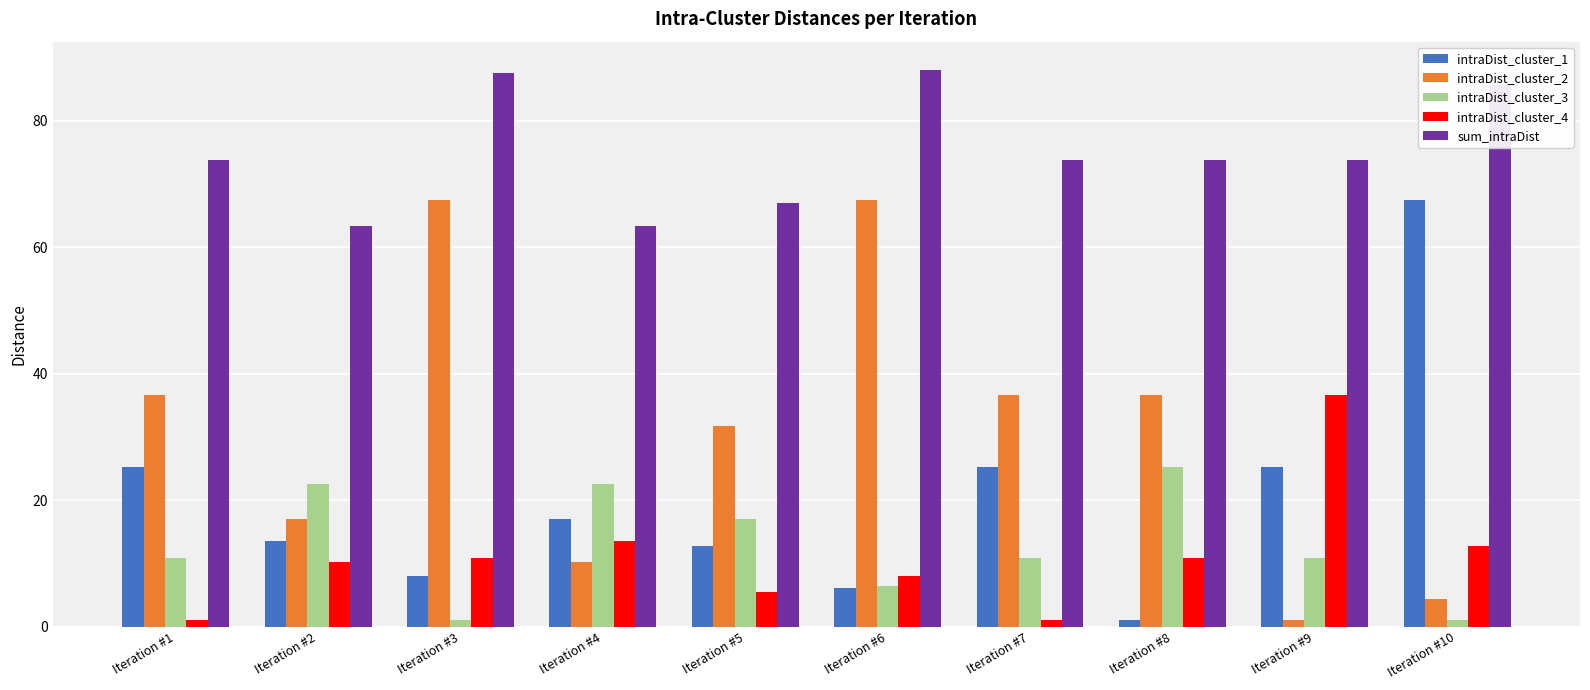

How many bars are there in total?

50